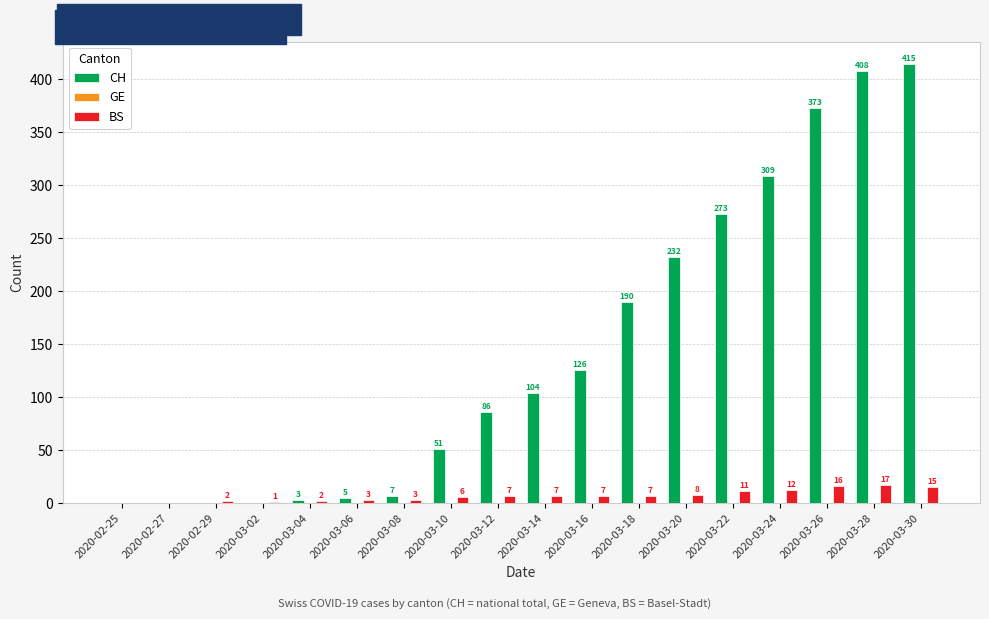

Is it true that CH equals 212 at 2020-02-29?

False